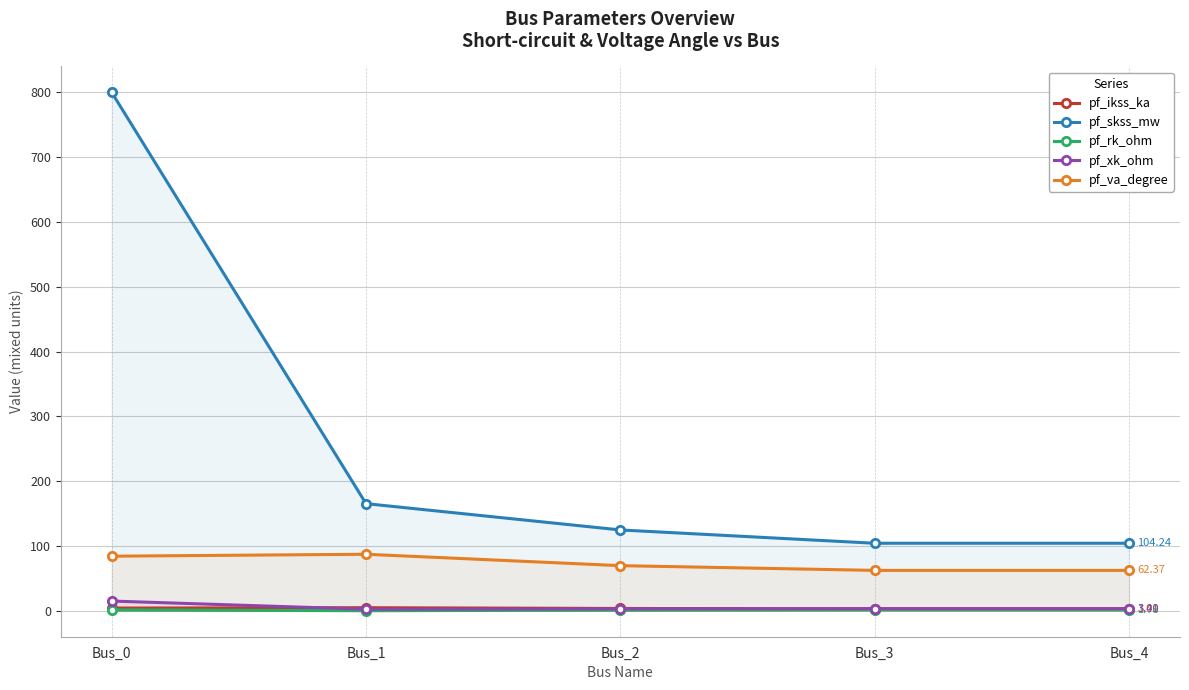

Reading left to right, list all the values displayed in this chart.

pf_ikss_ka: 4.2	4.8	3.6	3.0	3.0
pf_skss_mw: 800.0	165.3	124.8	104.2	104.2
pf_rk_ohm: 1.5	0.1	1.1	1.8	1.8
pf_xk_ohm: 15.0	2.4	3.0	3.4	3.4
pf_va_degree: 84.3	87.3	69.7	62.4	62.4